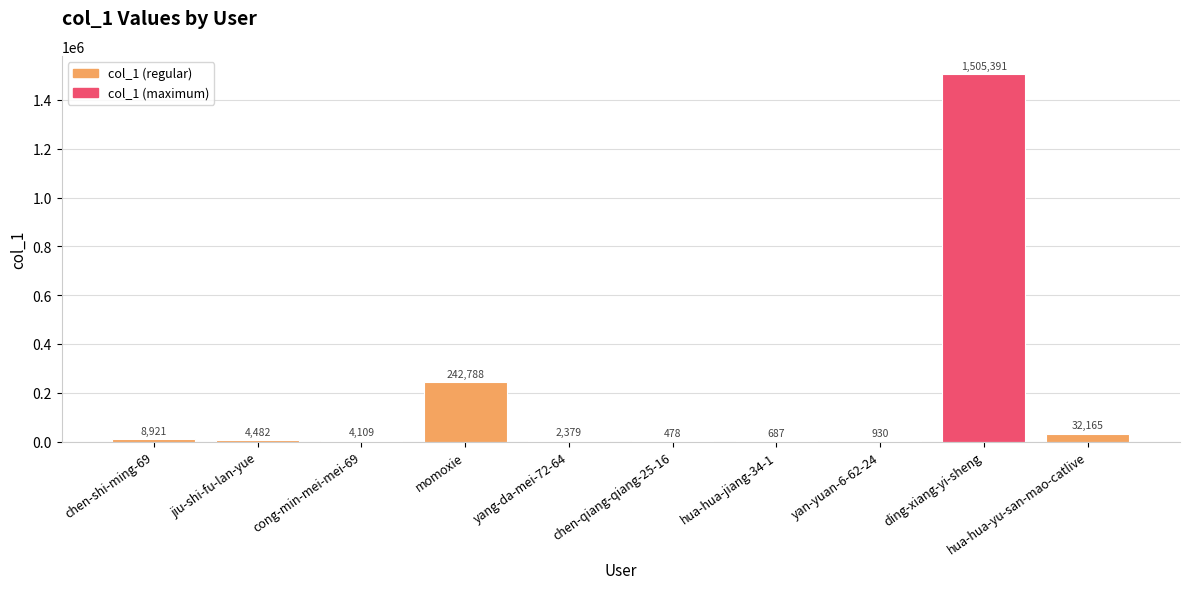

What is the sum of all values?

1802330